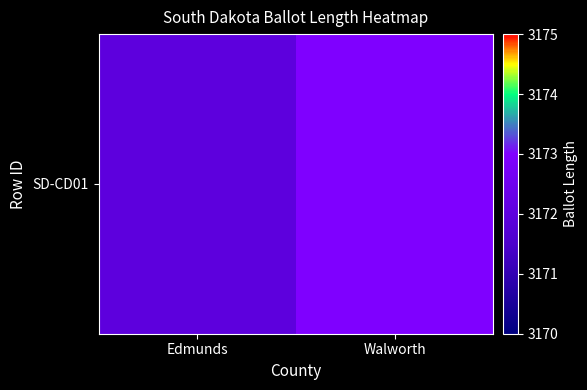

The value at Edmunds is 3172. True or false?

True